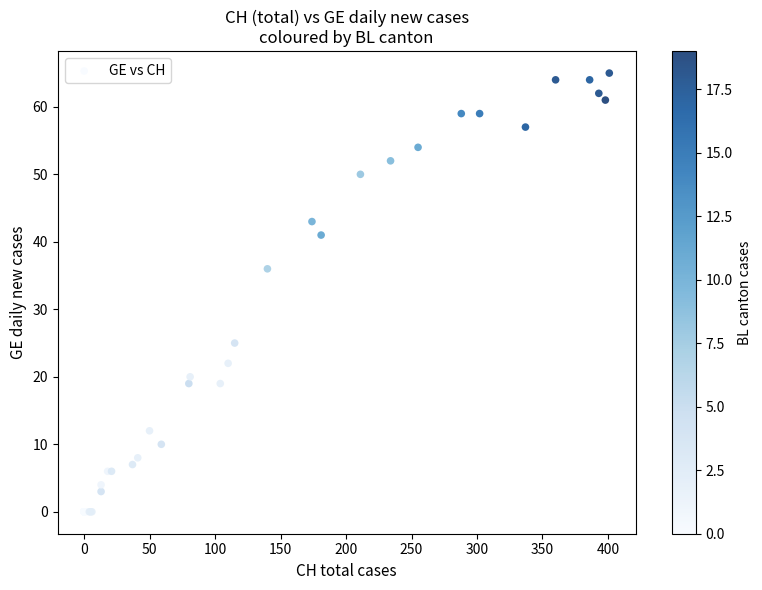

What Y value in the scatter plot is closest to 32?

36